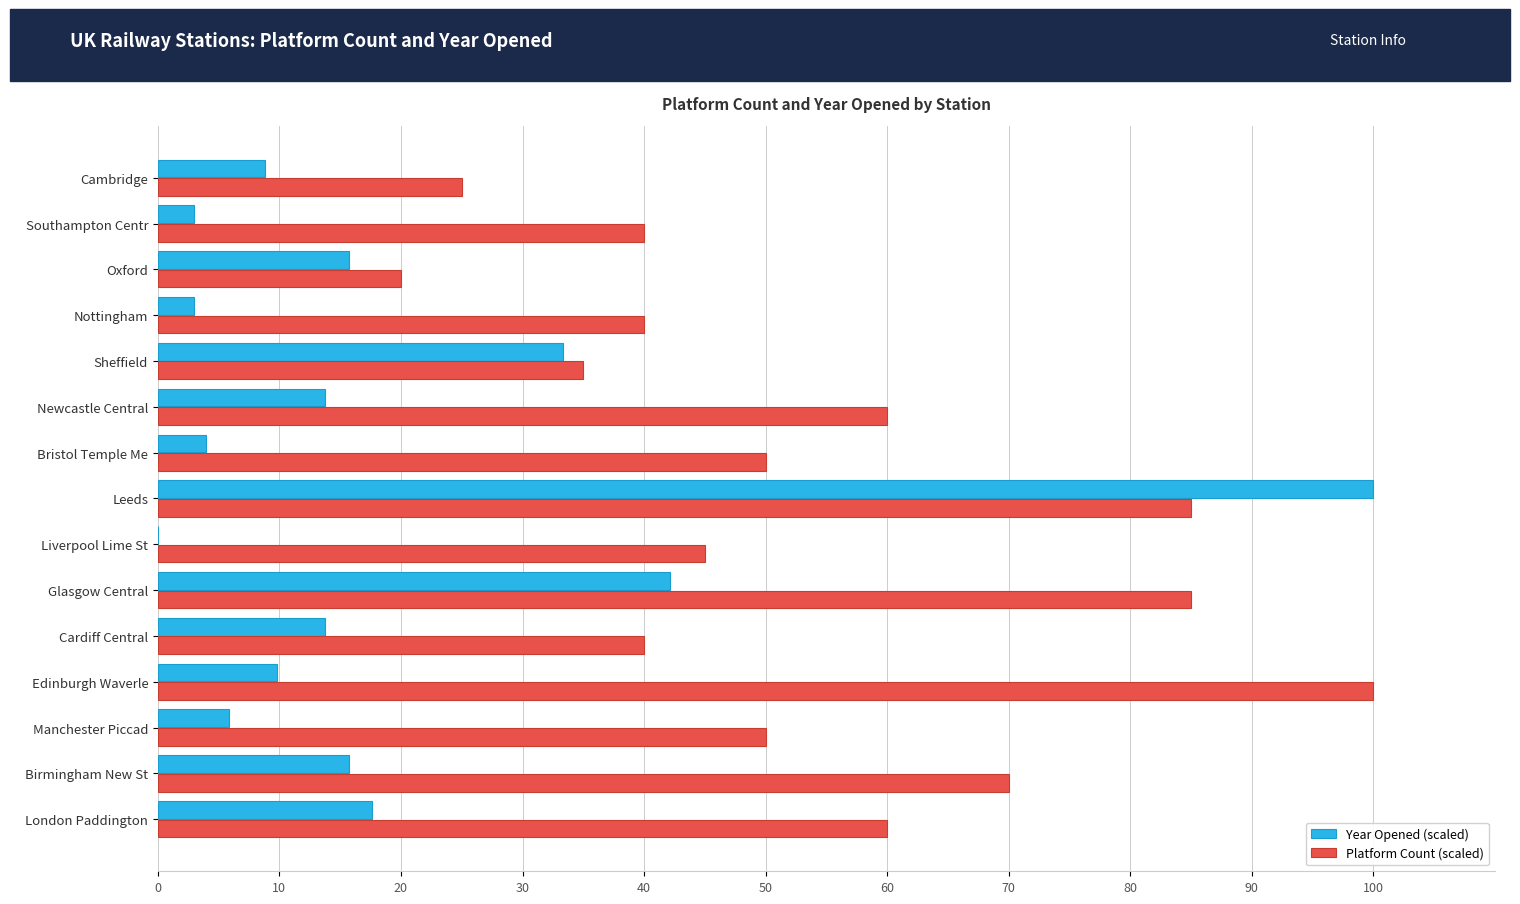

What are all the series names shown in the legend?

Year Opened (scaled), Platform Count (scaled)